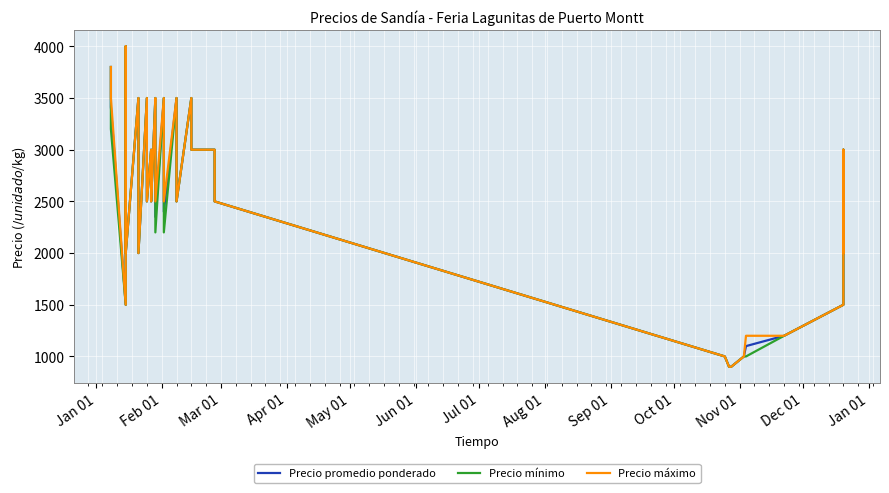

In Precio máximo, how many points are lower than both neighbors (excluding endpoints)?

8